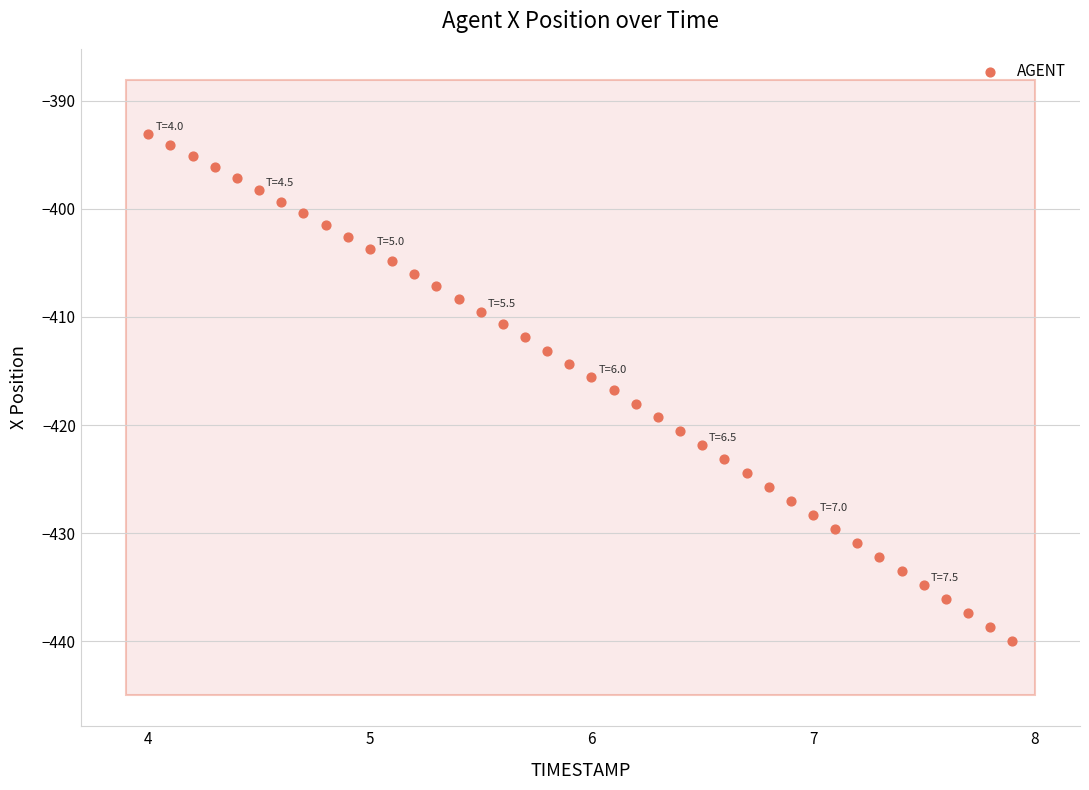

What is the range of X values (max minus min)?

3.9